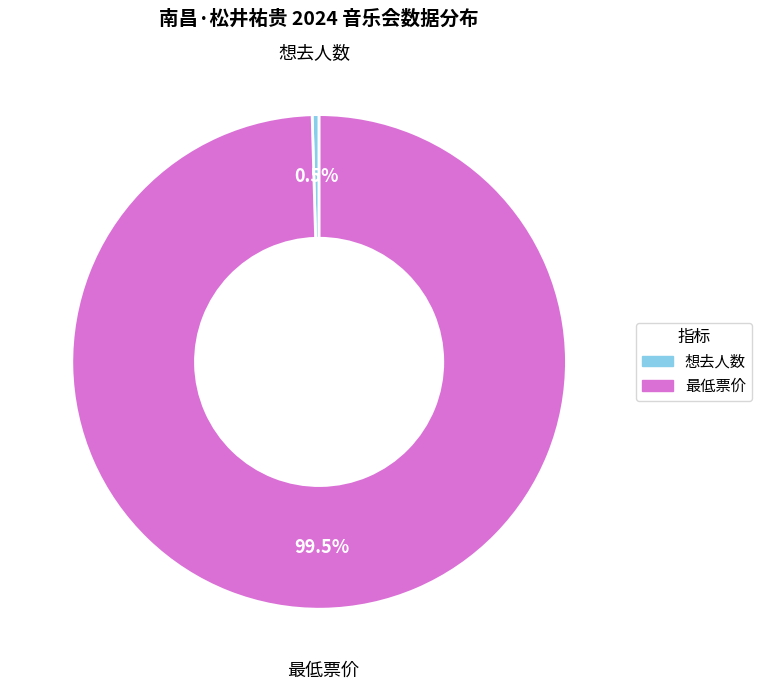

What portion of the pie excludes 最低票价?

0.5%